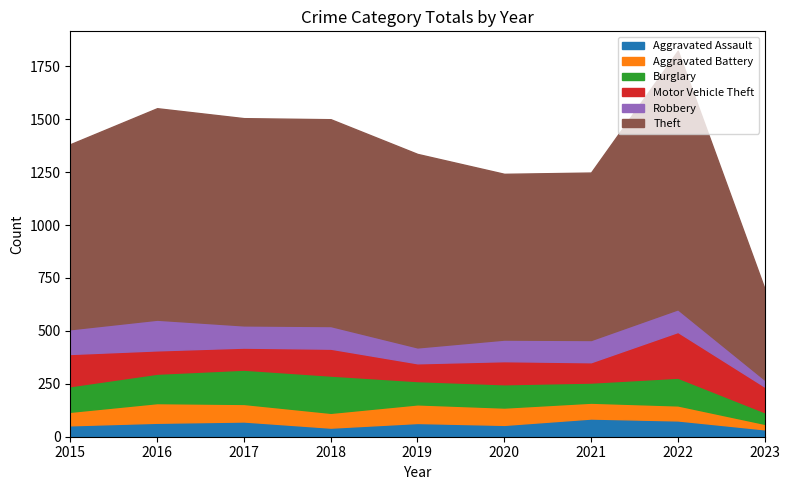

True or false: Theft has a value of 783 at 2020.

True